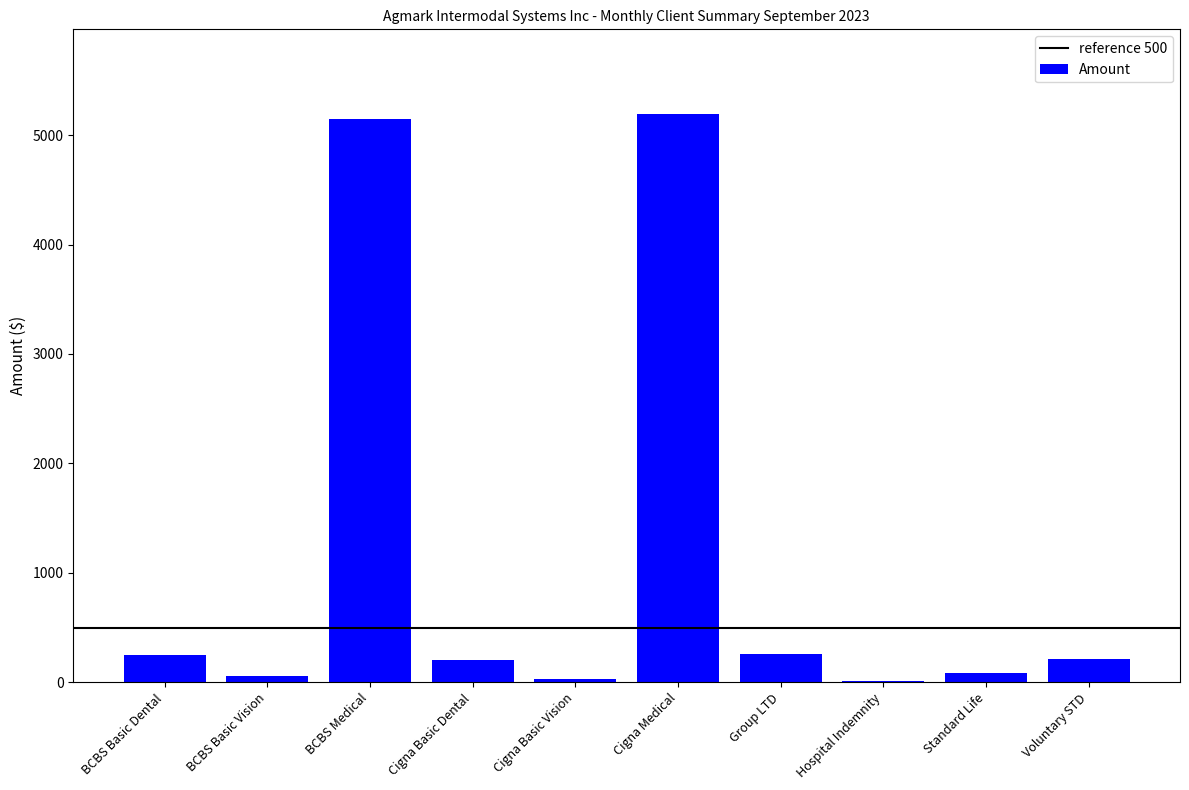

Which has a higher value, Hospital Indemnity or BCBS Basic Dental?

BCBS Basic Dental